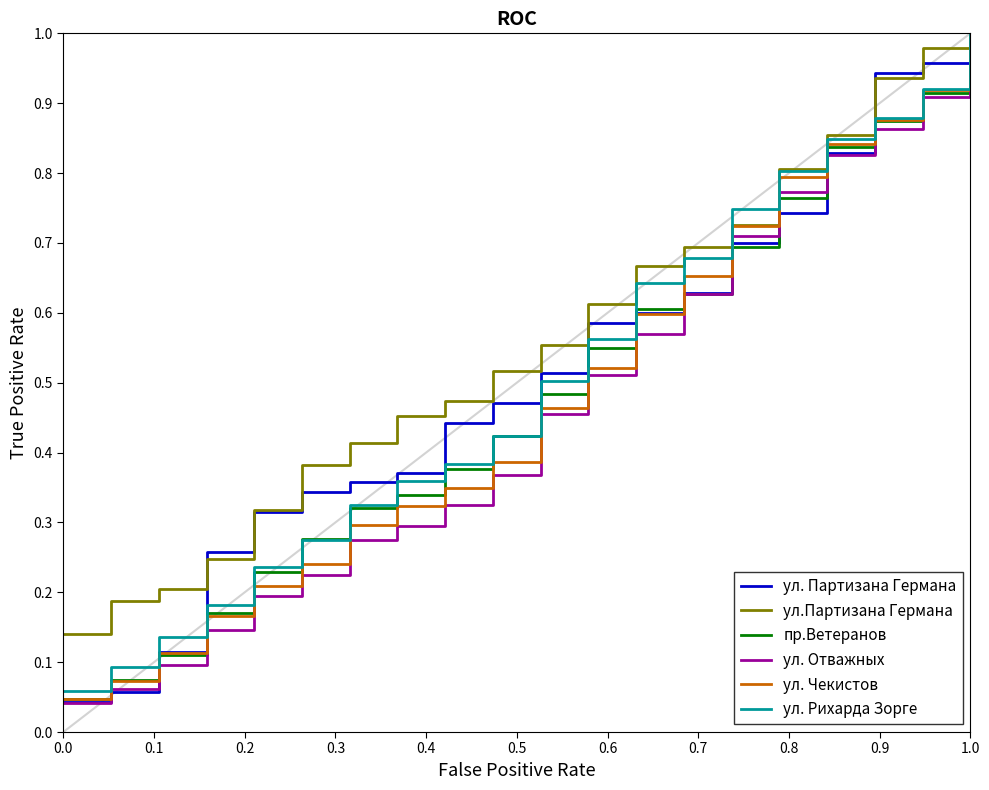

What is the difference between the maximum and minimum values in the ул.Партизана Германа series?

0.9